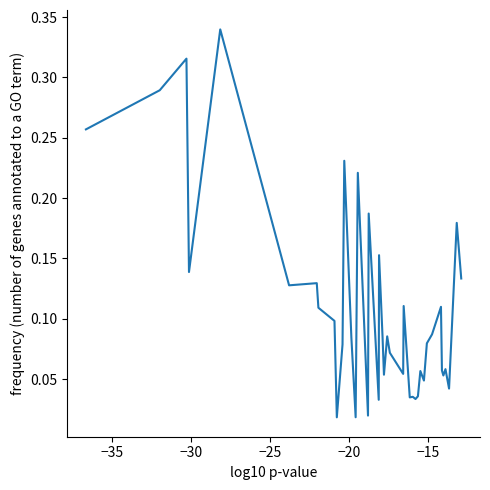

How many points are lower than both their immediate neighbors (excluding endpoints)?

13